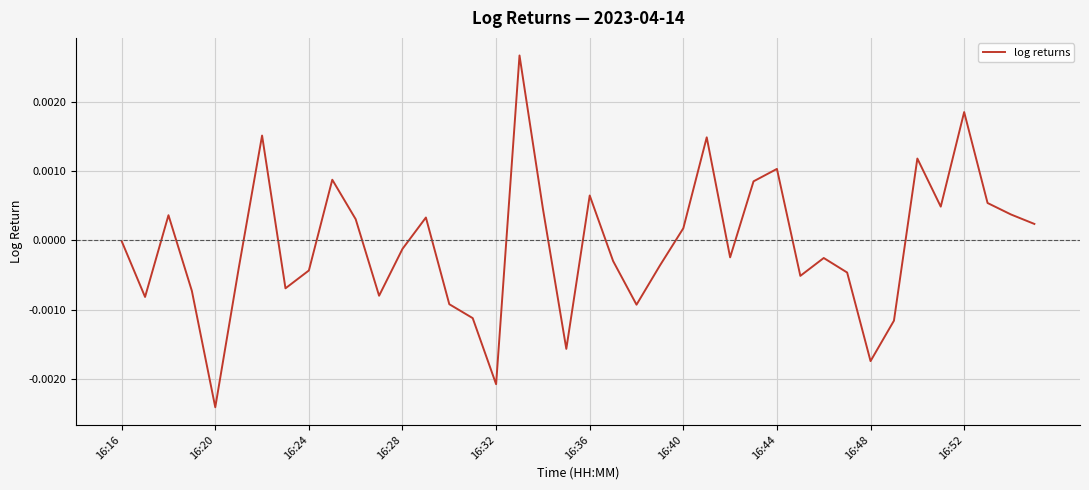

How many categories are shown in the chart?

40